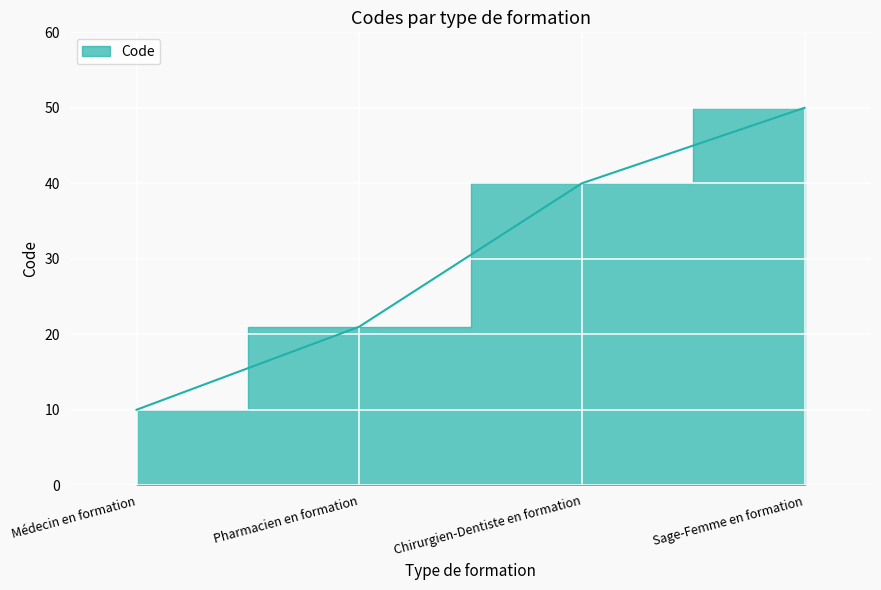

Is it true that the value at Sage-Femme en formation is 15?

False